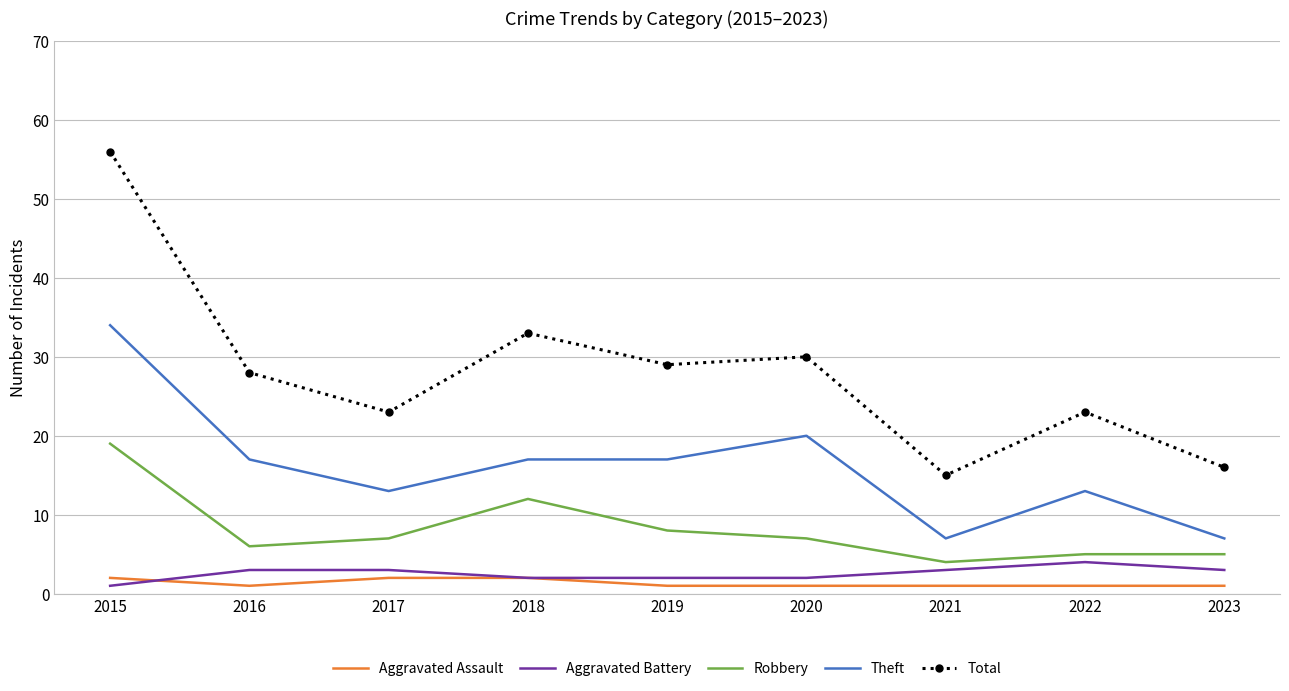

What is the sum of the Aggravated Battery values at 2016 and 2023?

6